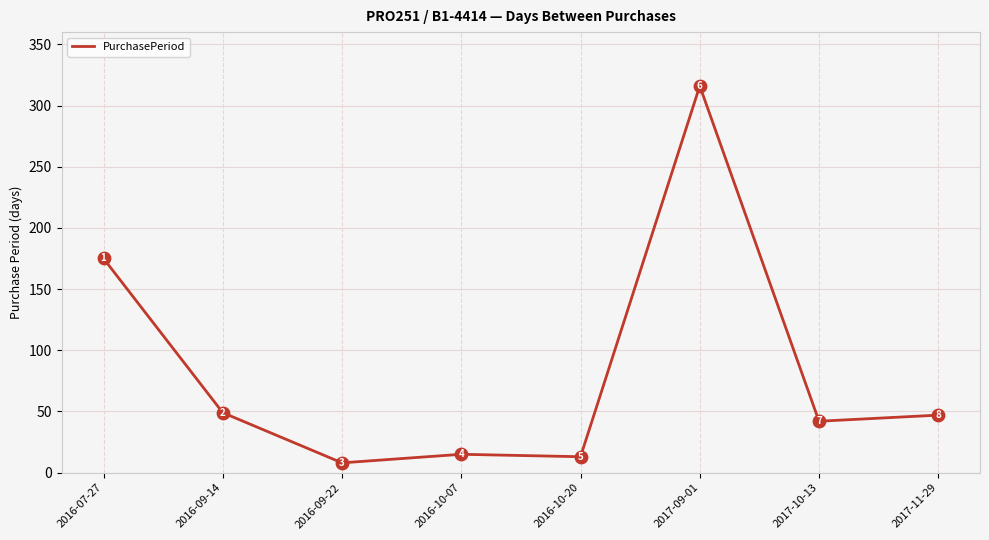

Which has a higher value, 2016-10-07 or 2016-09-14?

2016-09-14